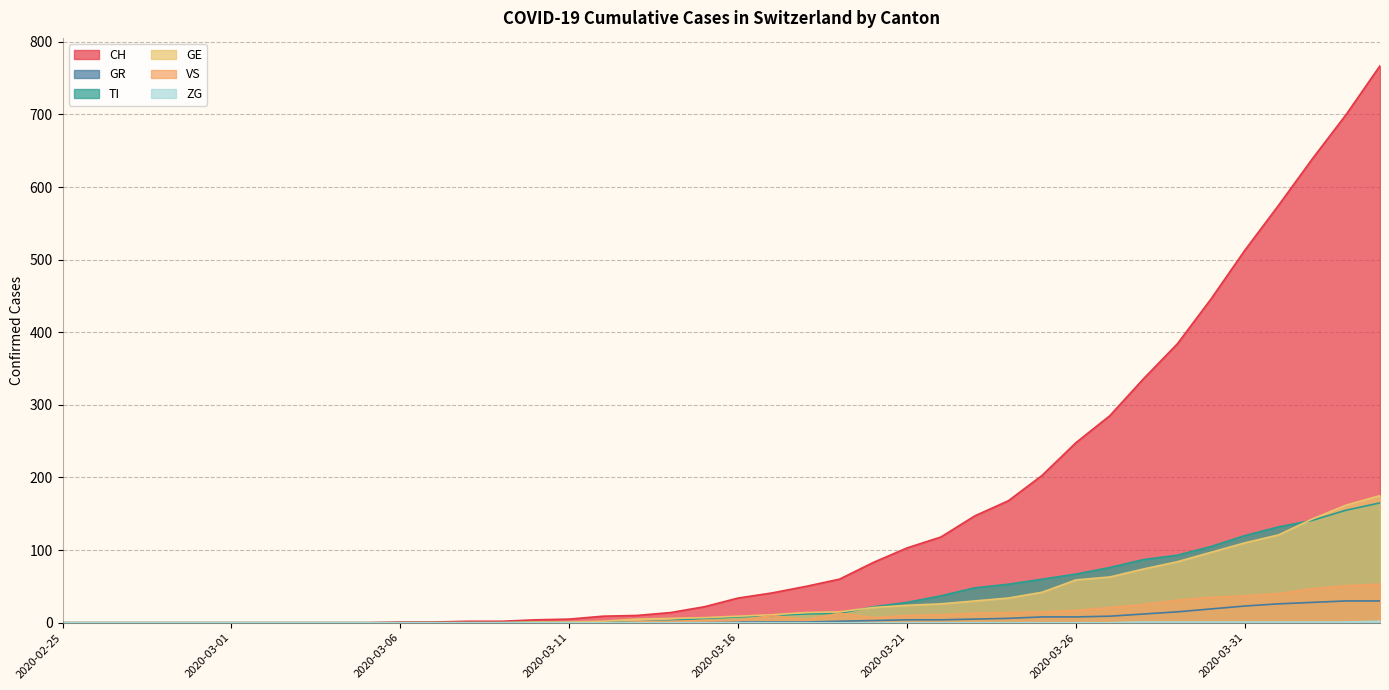

Rank the series by their maximum value, from highest to lowest.

CH, GE, TI, VS, GR, ZG